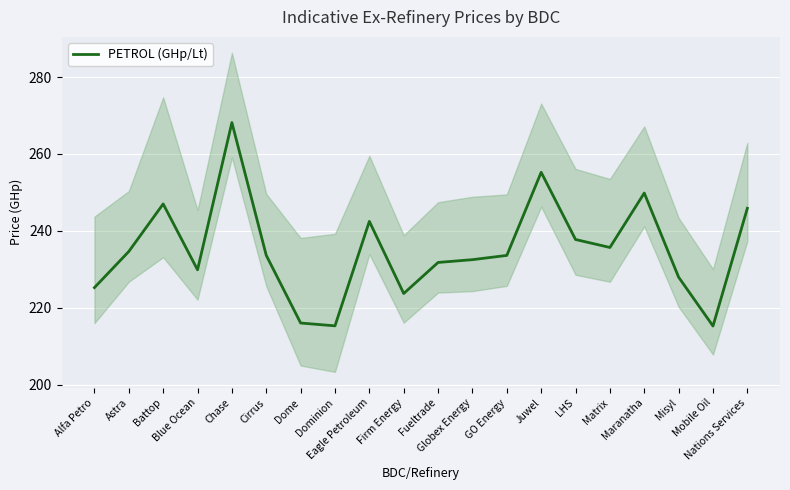

At which category does the data reach its first local peak?

Battop